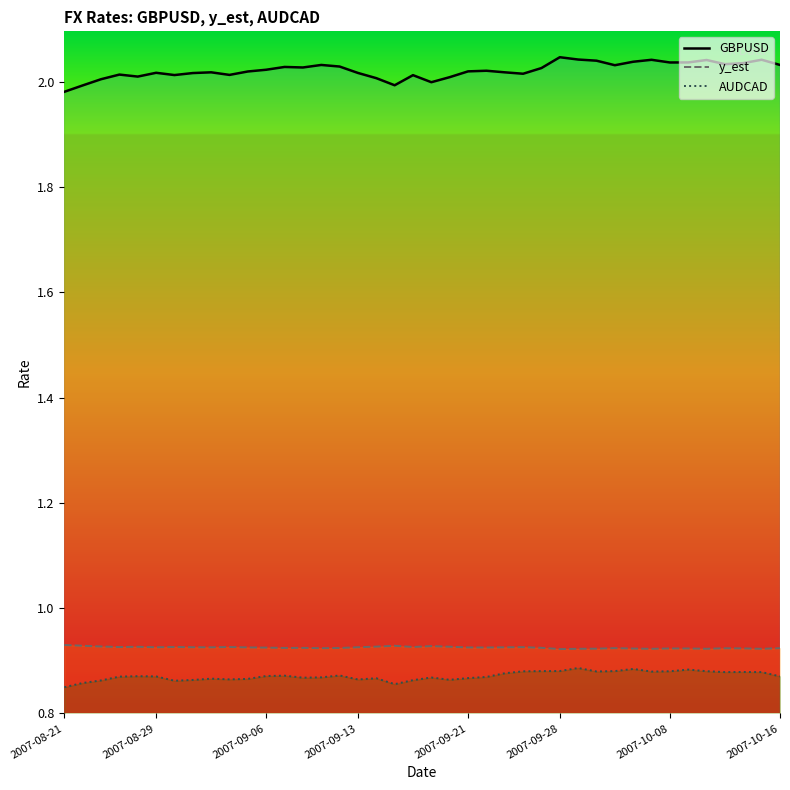

At 2007-10-16, list the series in order from smallest to largest.

AUDCAD, y_est, GBPUSD